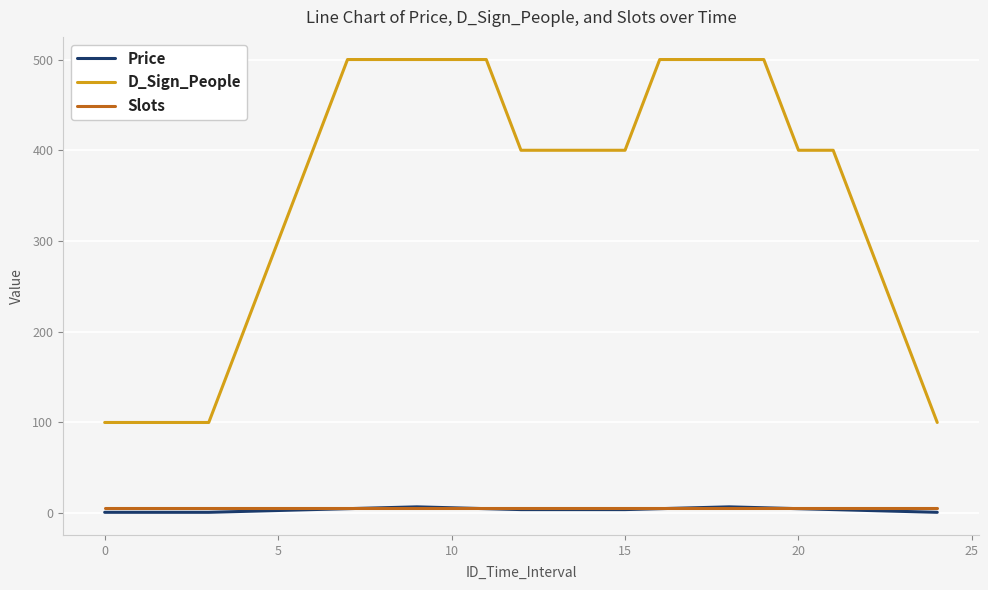

What is the maximum value shown in the chart?

500